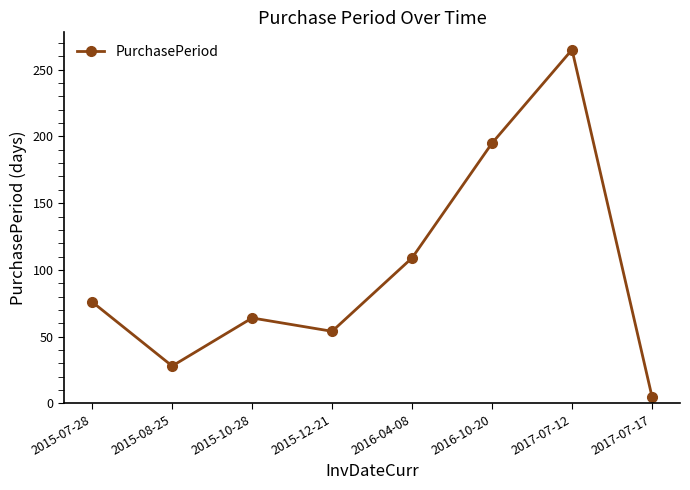

The value at 2016-04-08 is 109. True or false?

True